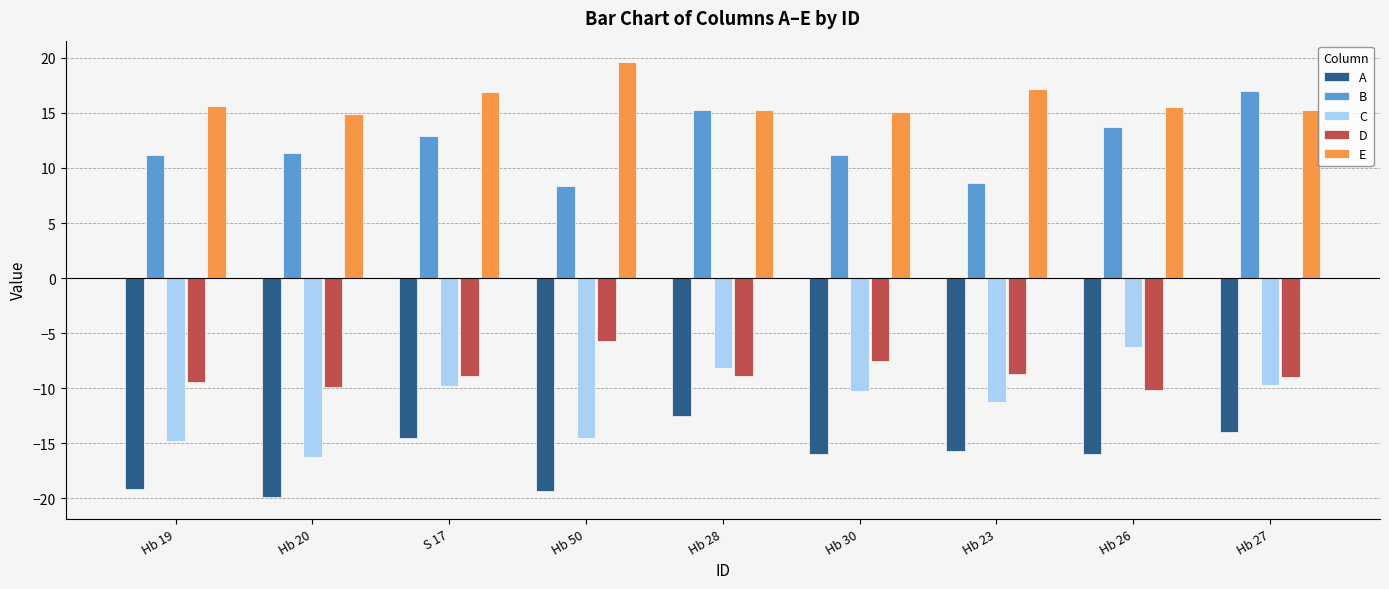

Rank the series by their maximum value, from lowest to highest.

A, C, D, B, E